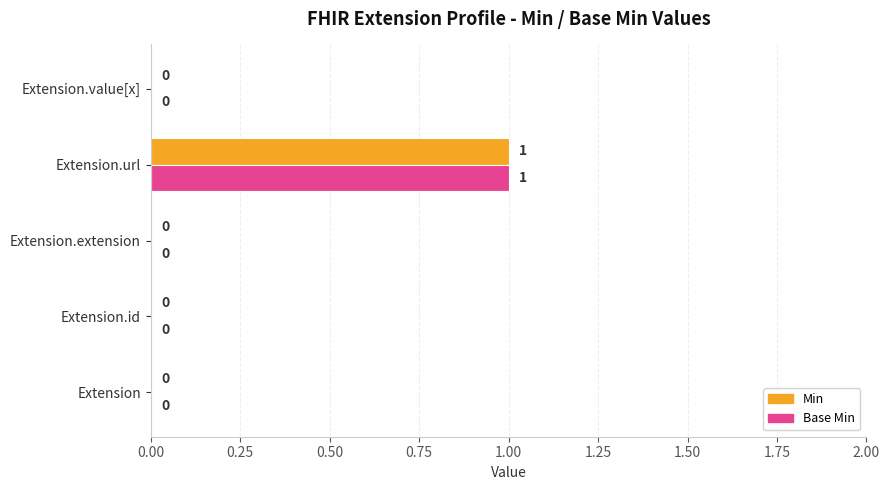

How many Base Min values are between 0 and 1?

5